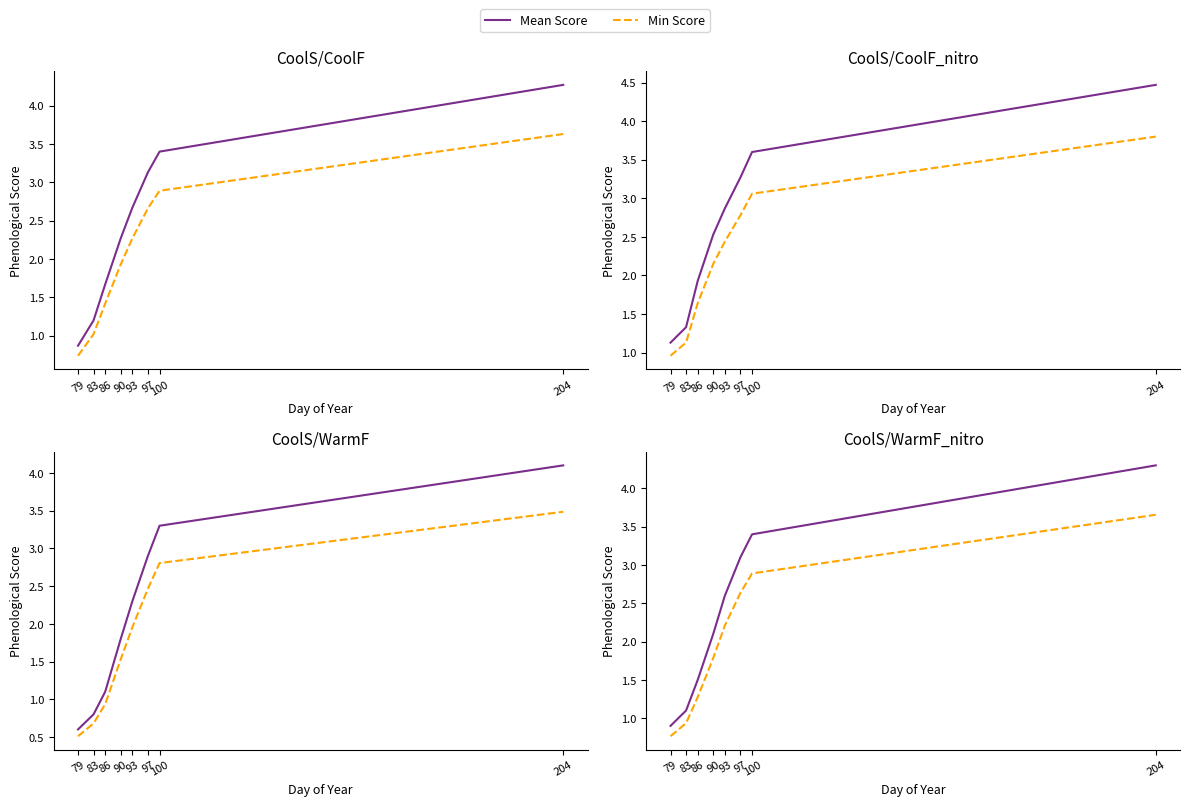

At how many categories does at least one series exceed 1?

7